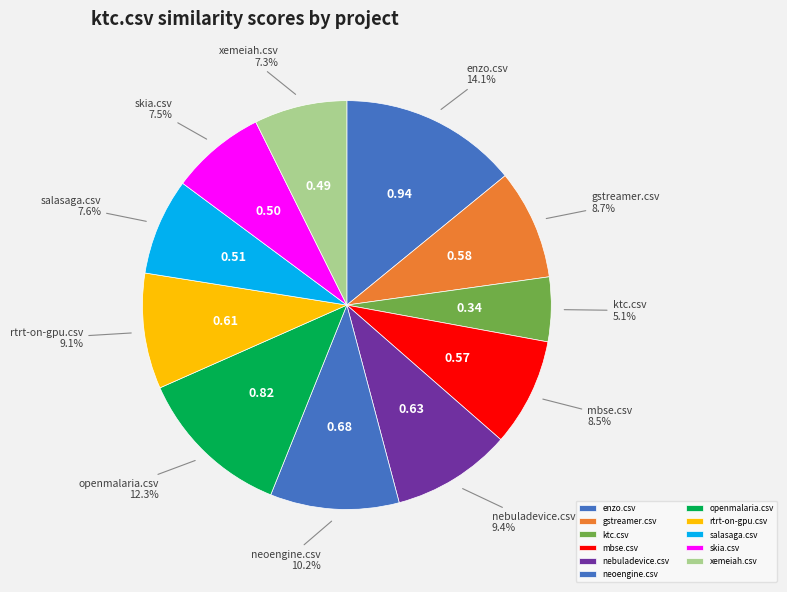

Combined, what portion of the pie is xemeiah.csv and gstreamer.csv?

16.0%